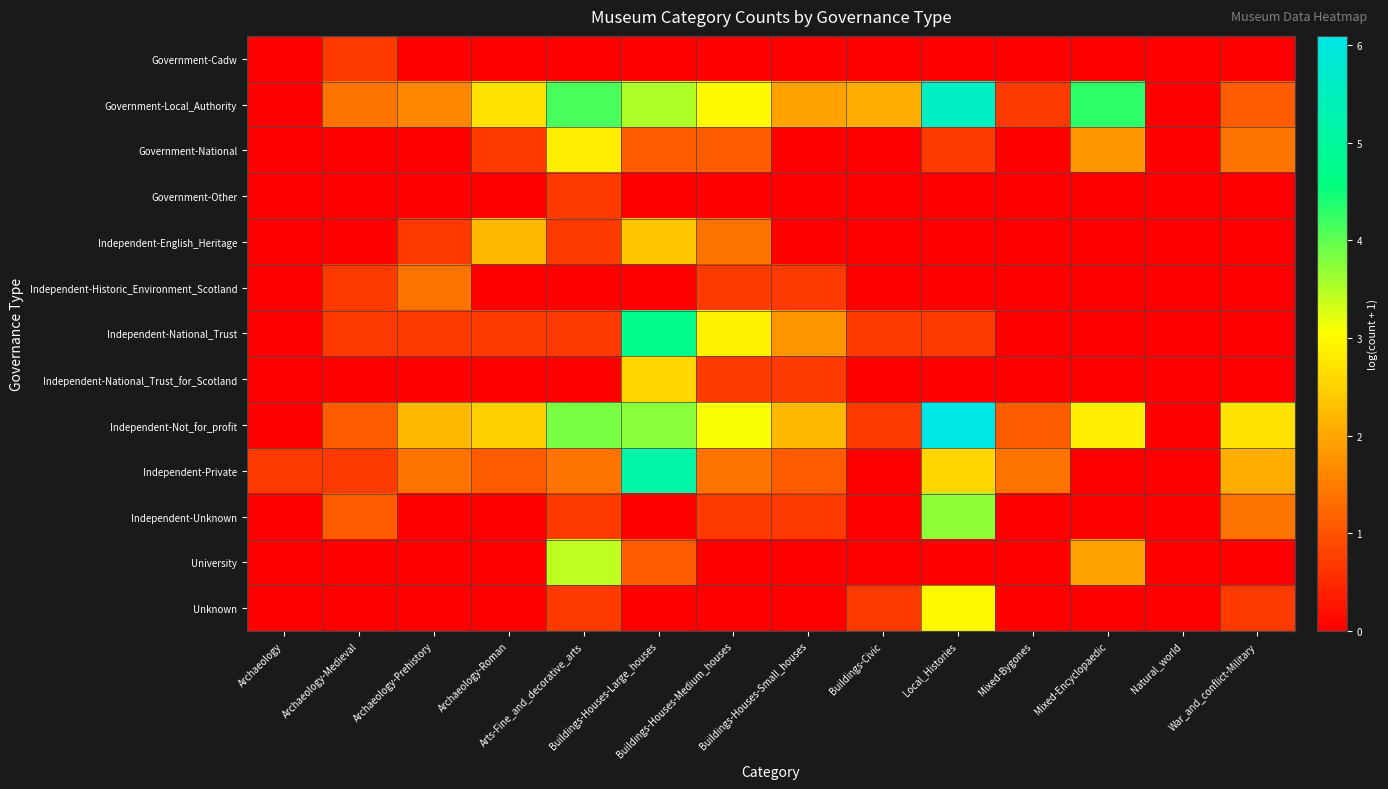

At how many categories does at least one series exceed 5?

2